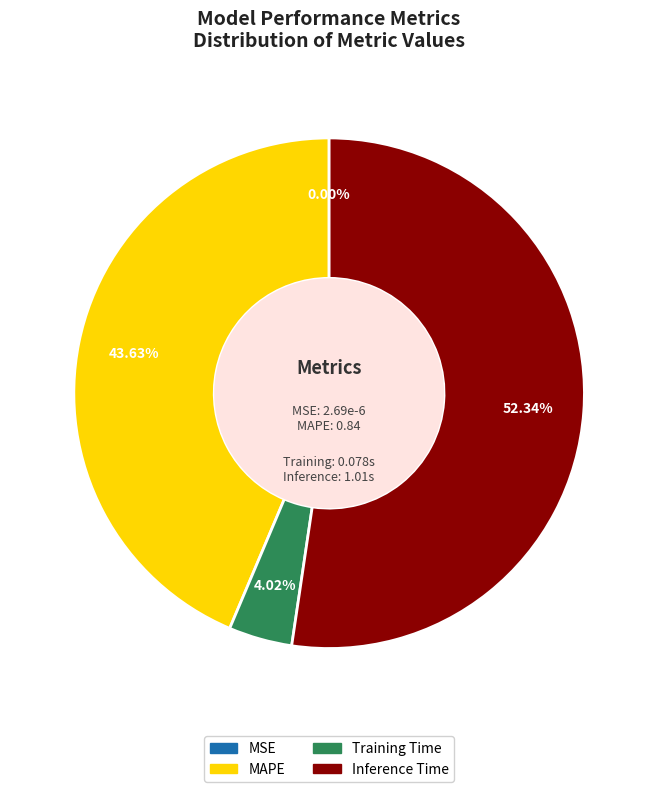

Which category has the biggest portion of the pie?

Inference Time